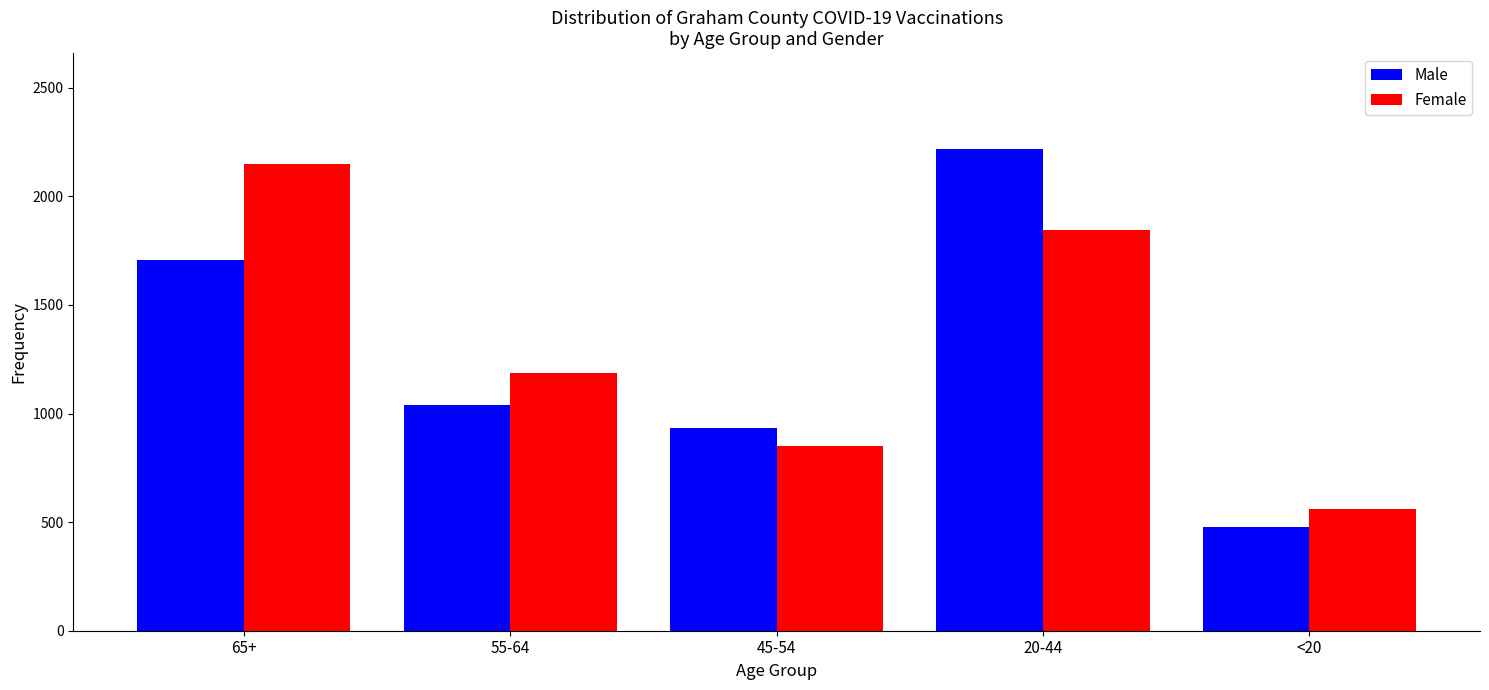

Reading left to right, extract all data points from this chart.

Male: 65+=1705	55-64=1040	45-54=934	20-44=2216	<20=479
Female: 65+=2150	55-64=1188	45-54=850	20-44=1845	<20=559